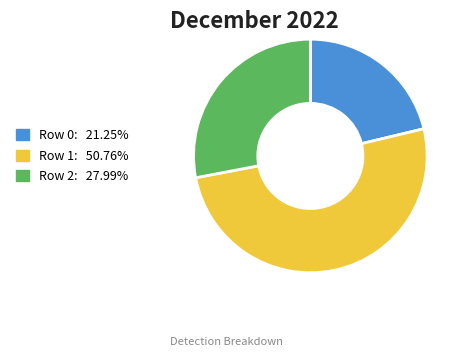

Rank the categories by value from highest to lowest.

Row 1, Row 2, Row 0